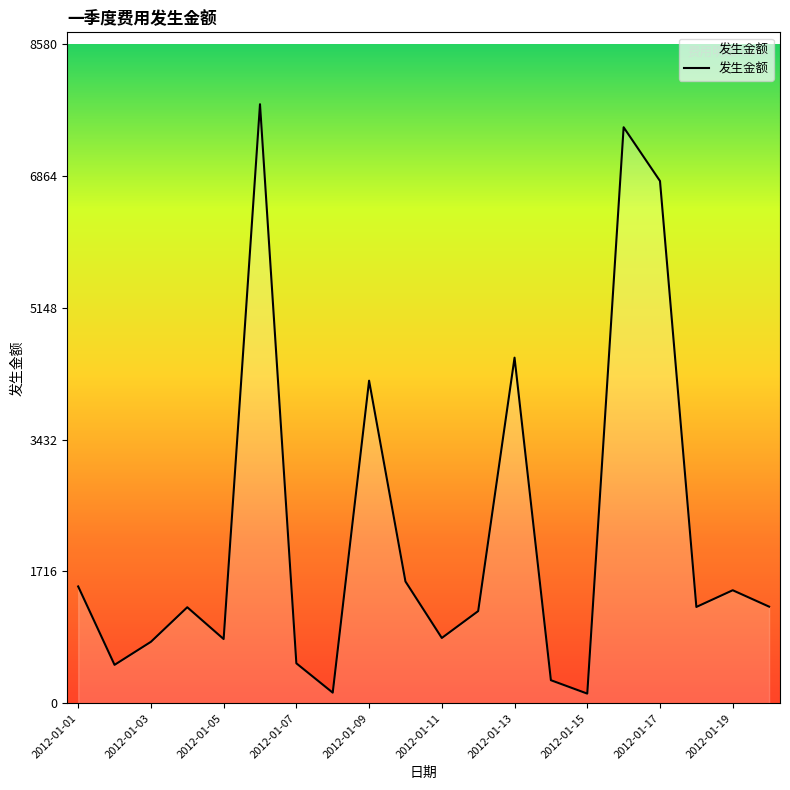

What is the greatest value displayed?

7800.0